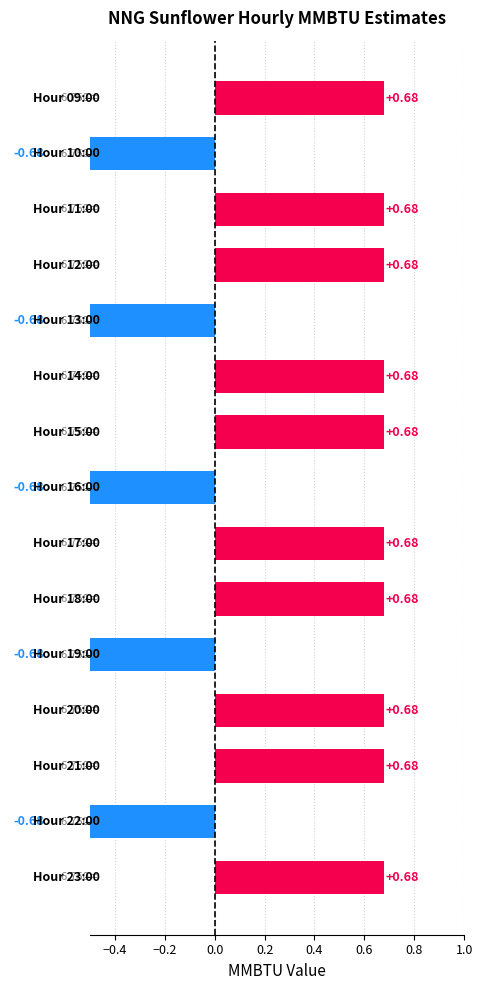

How many values are above zero?

10